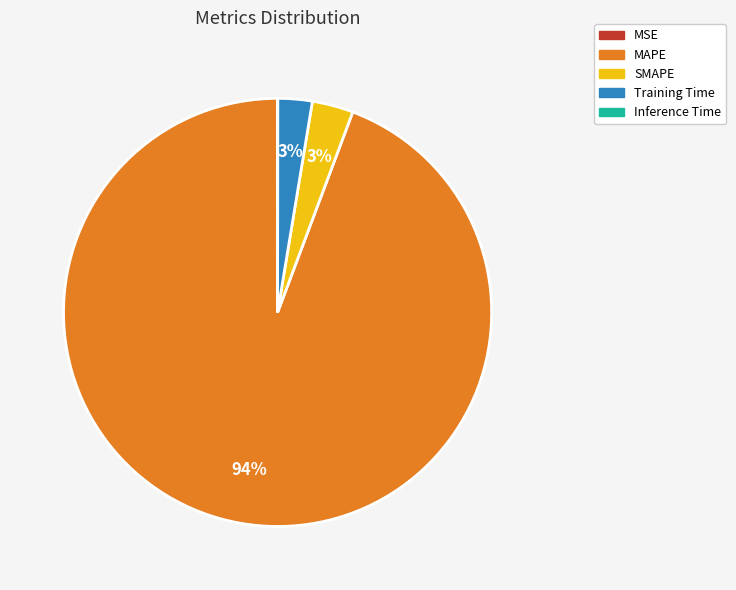

The MAPE slice represents 99% of the pie. True or false?

False